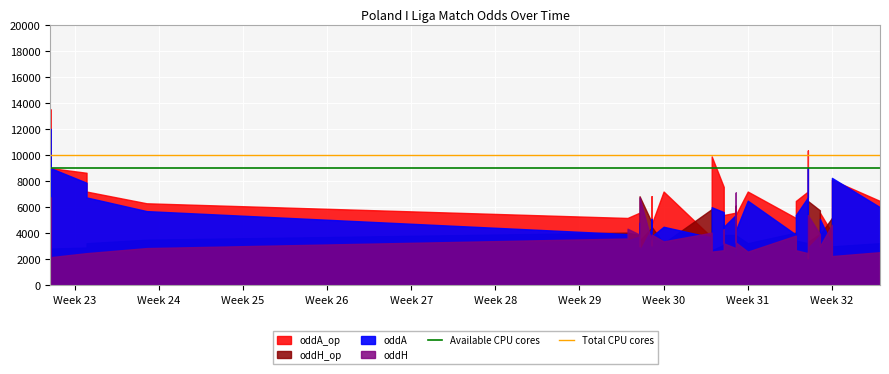

What is the highest value of the Total CPU cores series?

10000